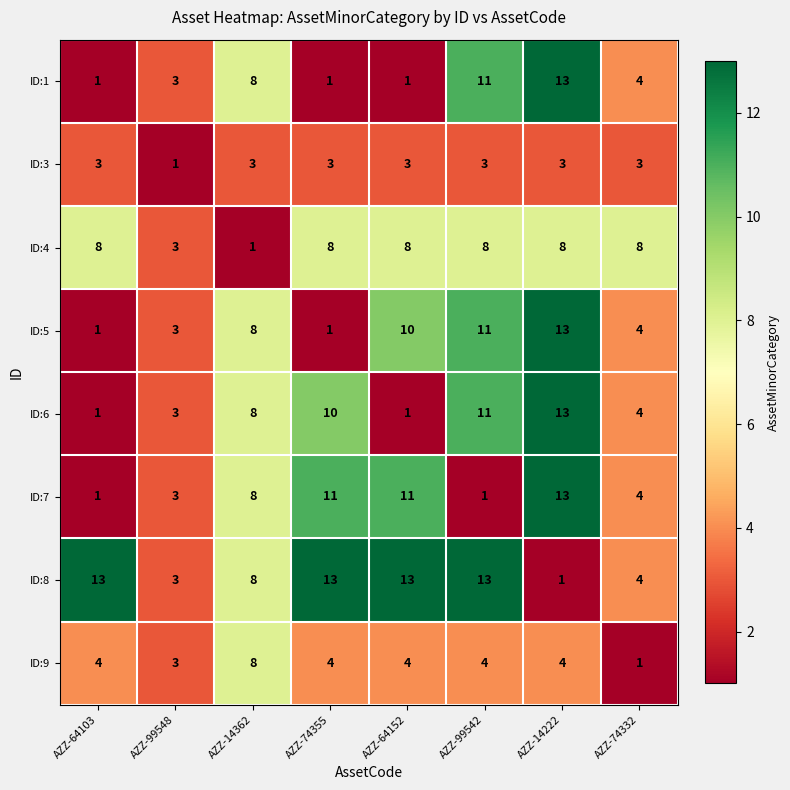

What is the average value of the ID:6 series?

6